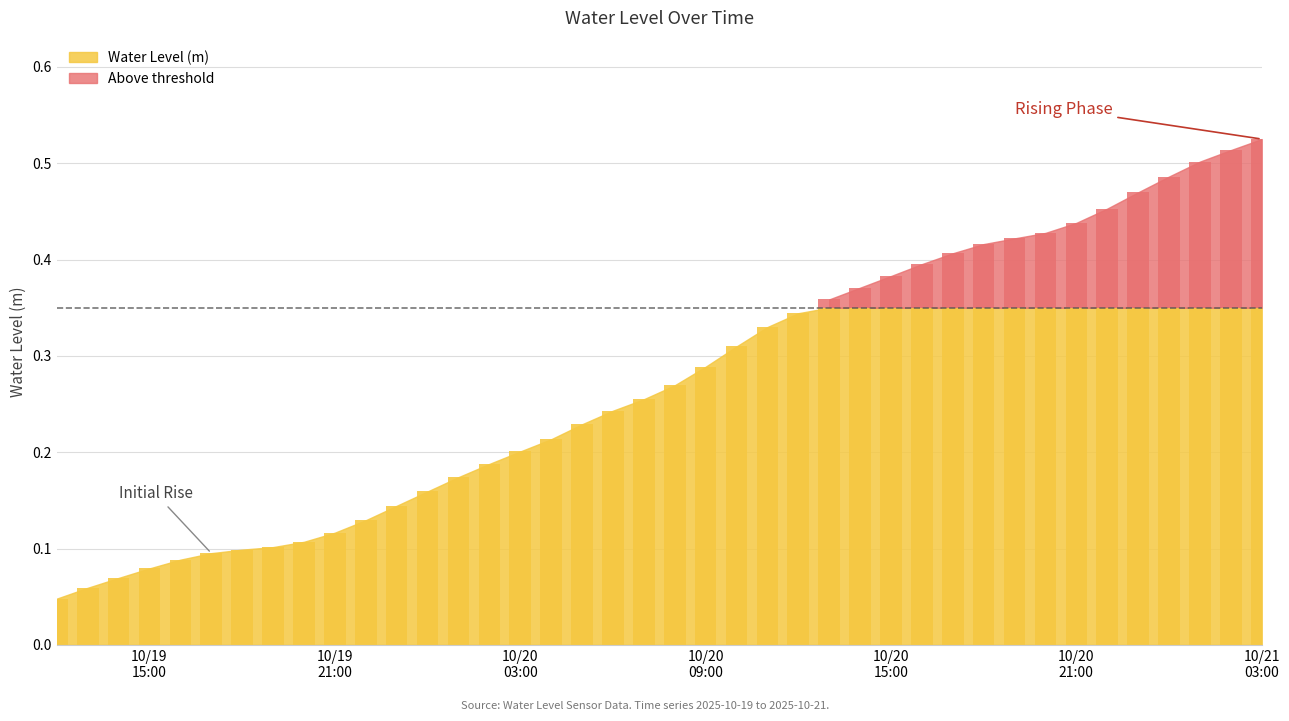

Does the chart contain stacked bars?

No